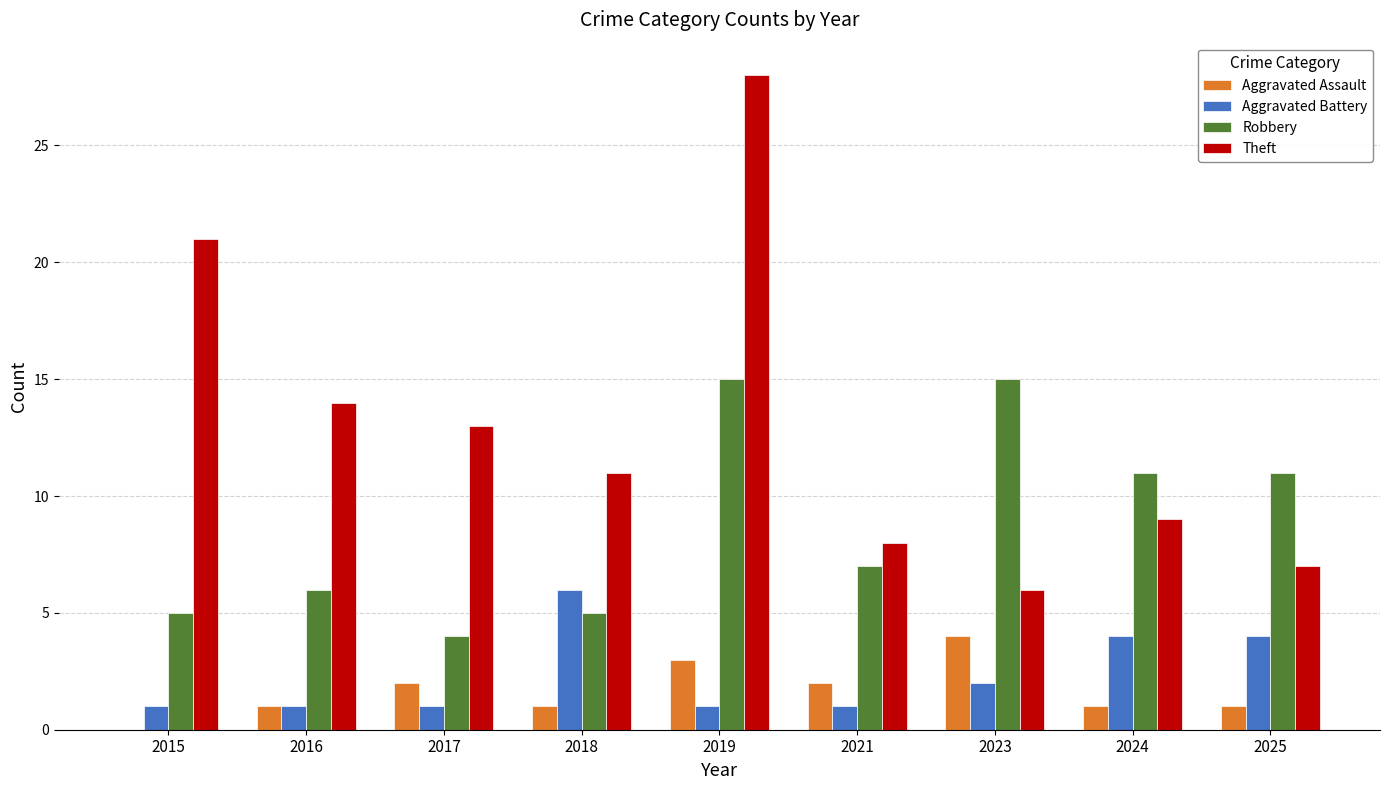

What are all the series names shown in the legend?

Aggravated Assault, Aggravated Battery, Robbery, Theft